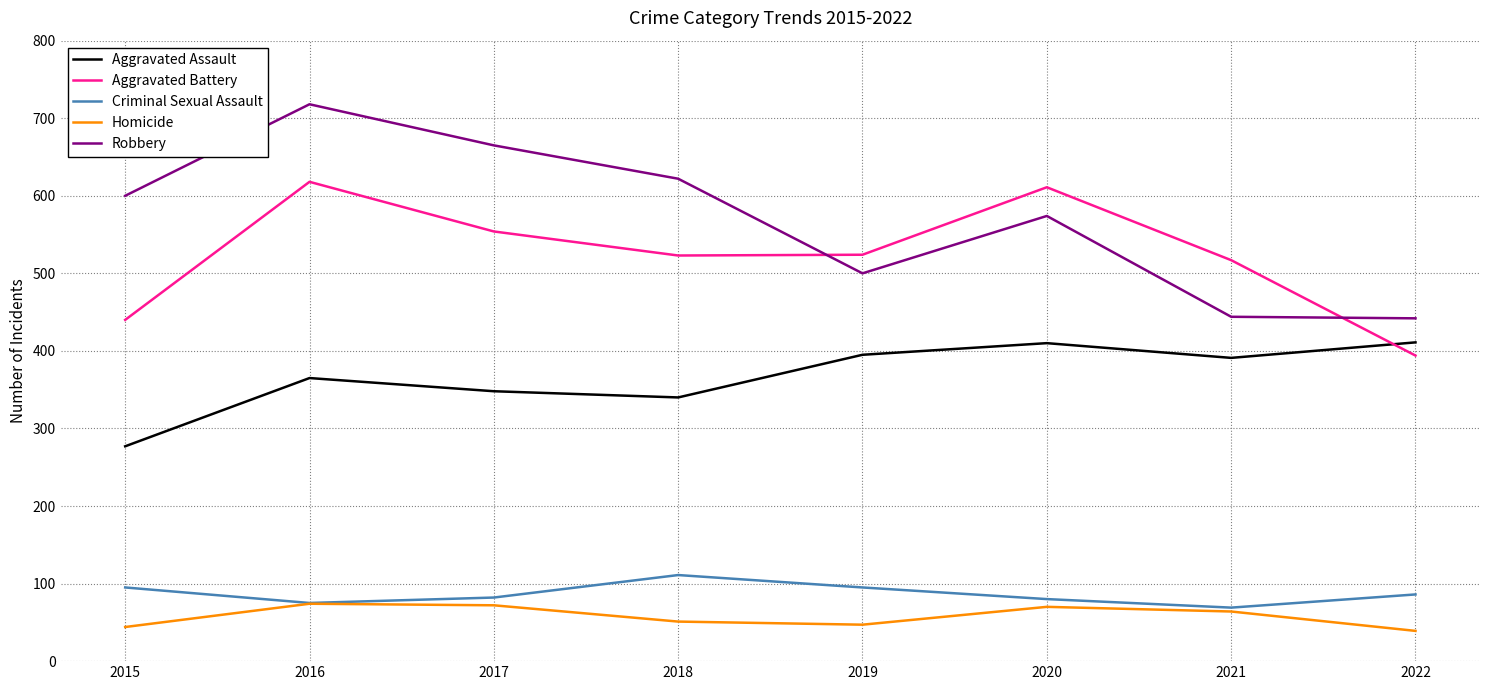

What is the approximate value of Homicide at 2021?

64